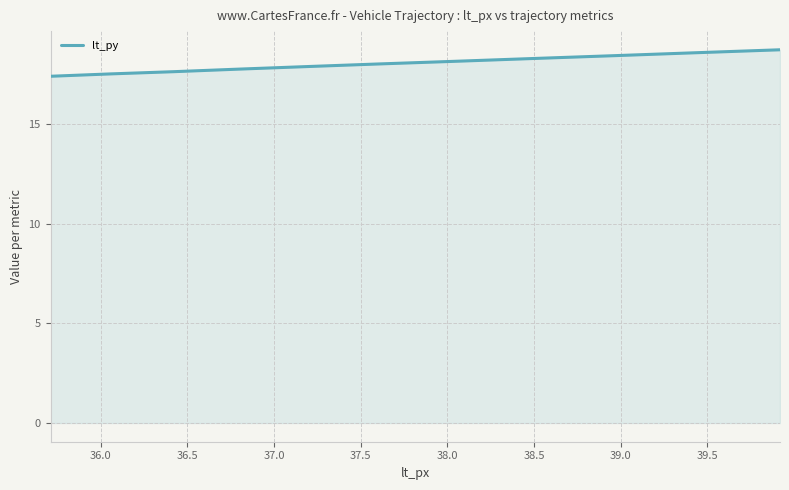

What is the maximum value shown in the chart?

18.7